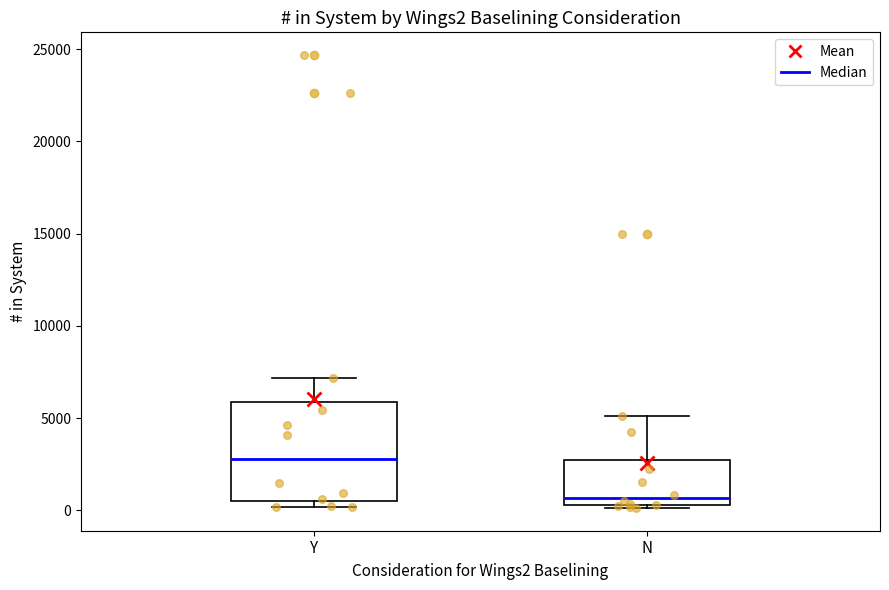

Which box is the tallest, from its lower edge to its upper edge?

Y